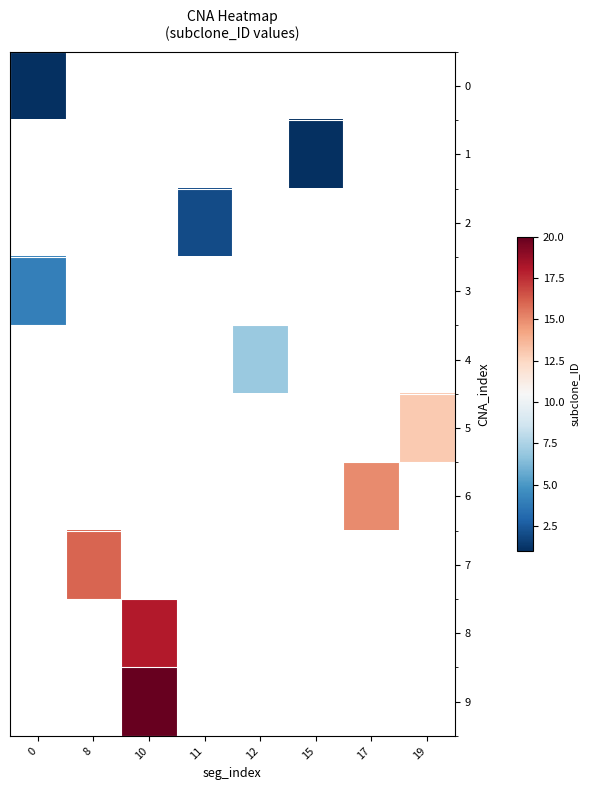

Is the value of 7 at 0 greater than the value of 9 at 8?

No